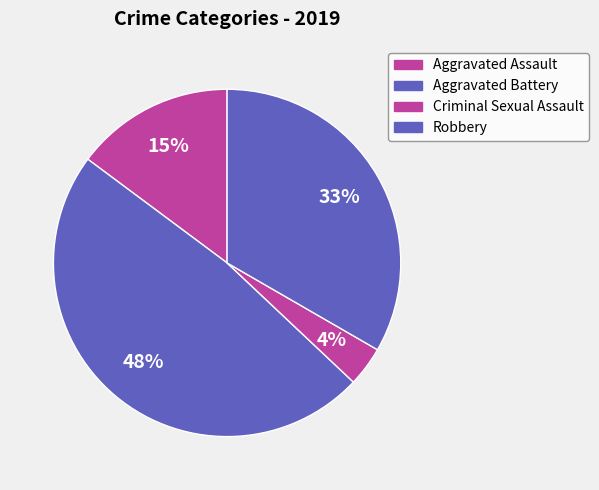

How many slices are in this pie chart?

4